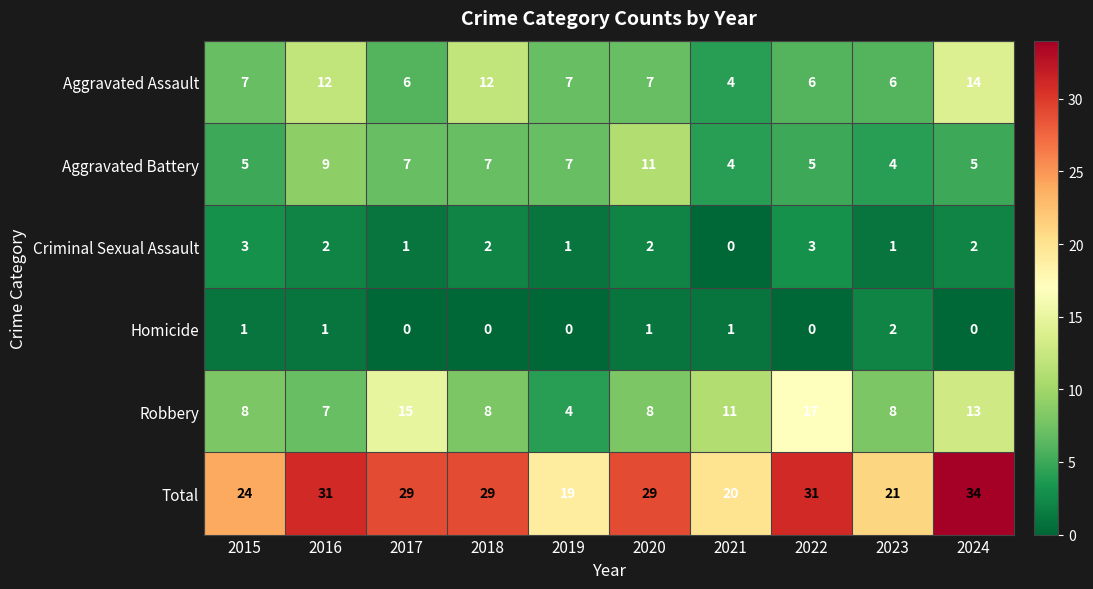

What is the spread (max minus min) of values at 2024?

34